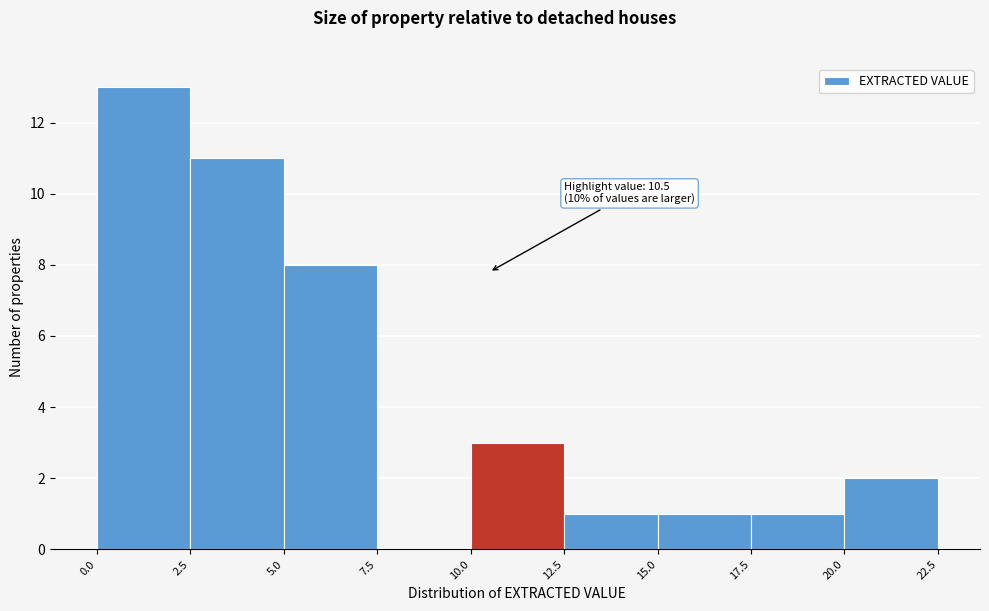

Over which range of the x-axis is the bar tallest?

0.0 to 2.5